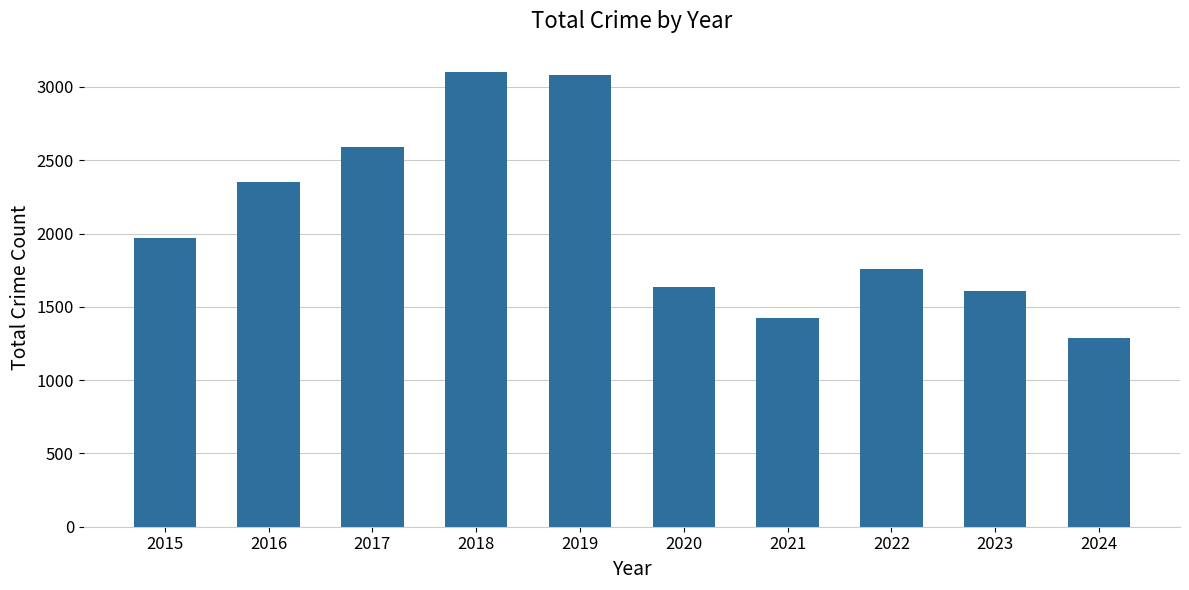

How many bars are there in total?

10